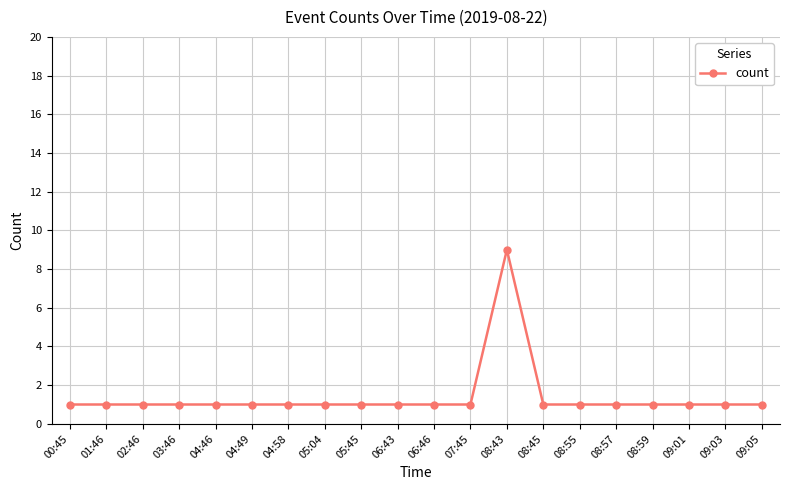

How many categories are shown in the chart?

20